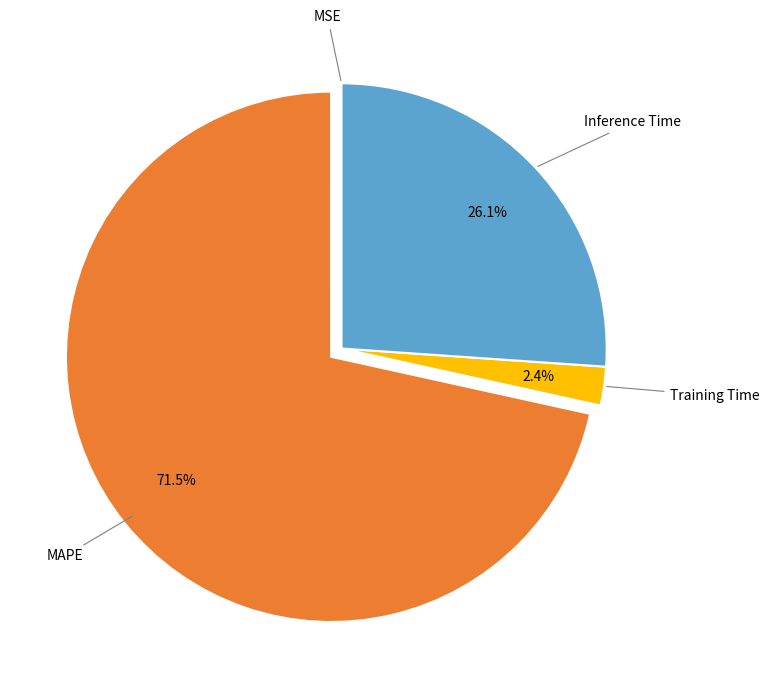

Does any single category account for the majority?

Yes